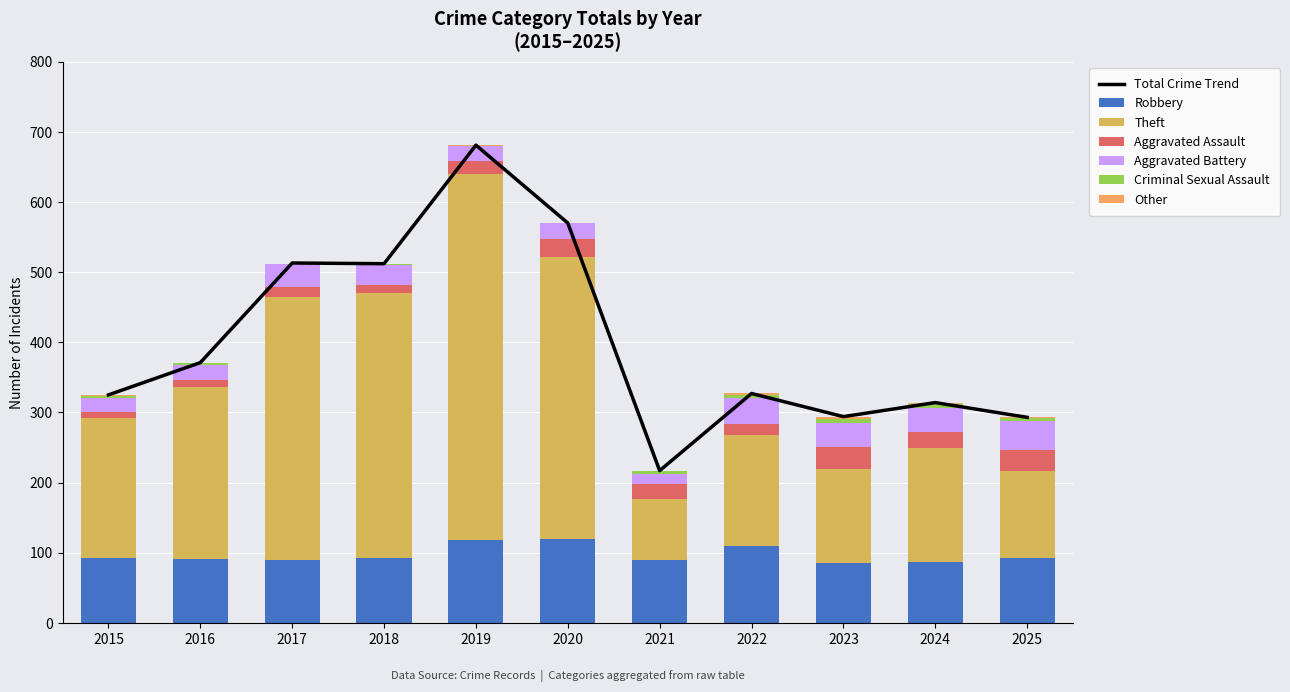

Rank the series by their maximum value, from highest to lowest.

Theft, Robbery, Aggravated Battery, Aggravated Assault, Criminal Sexual Assault, Other